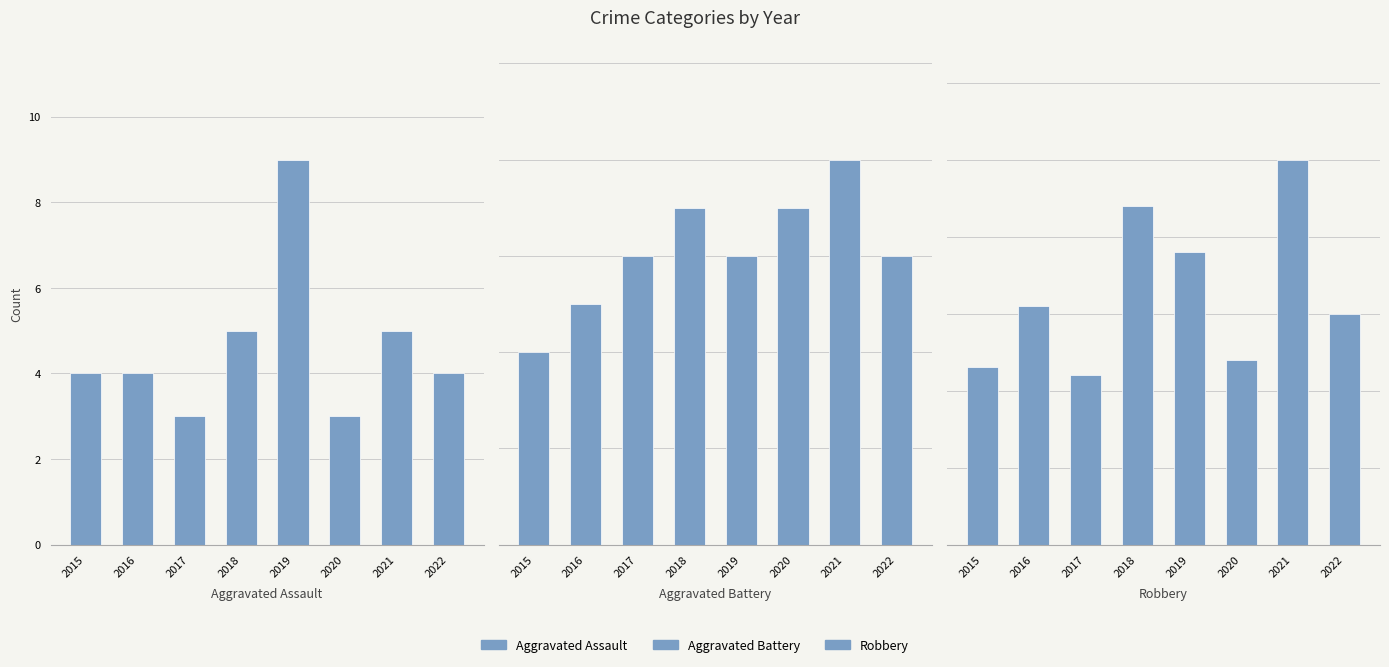

What is the total value across all series at 2017?

31